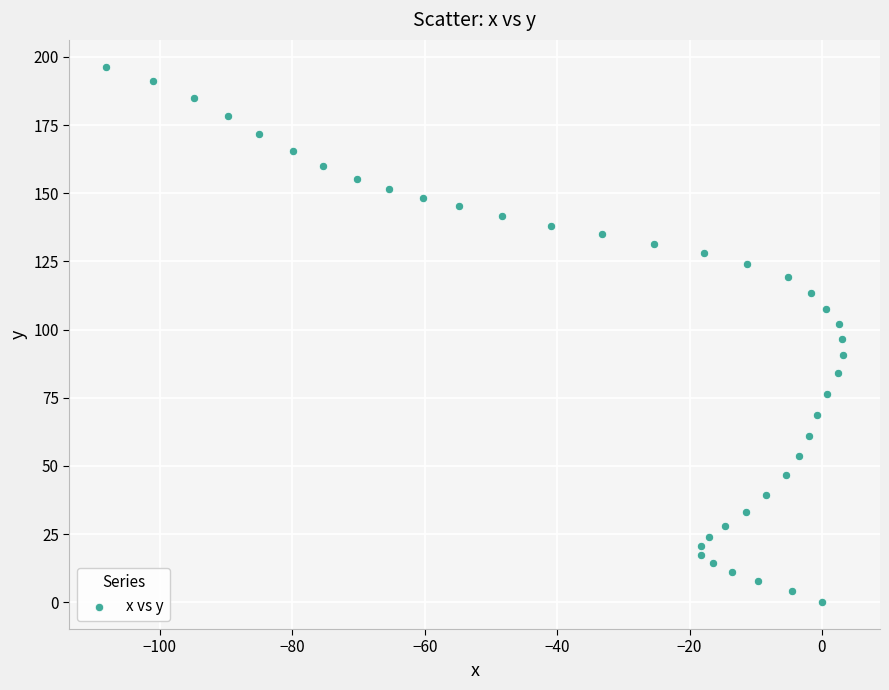

What is the range of Y values (max minus min)?

196.4